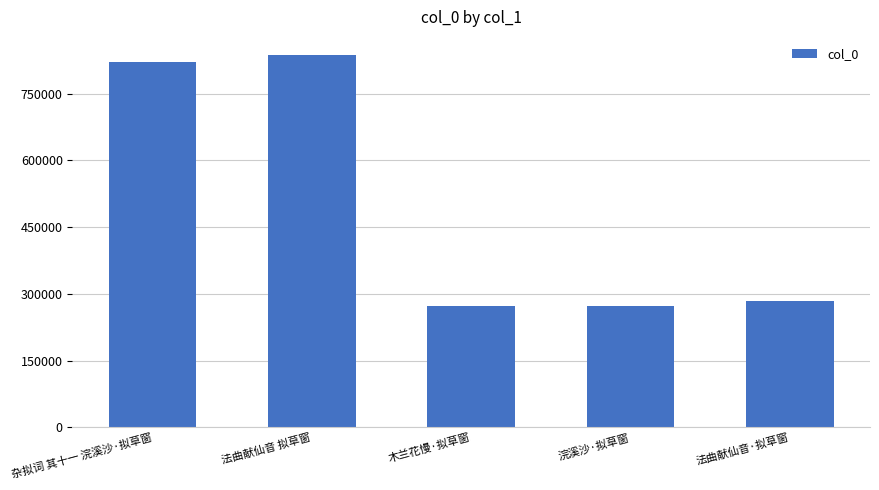

What is the difference between the maximum and minimum values?

563310